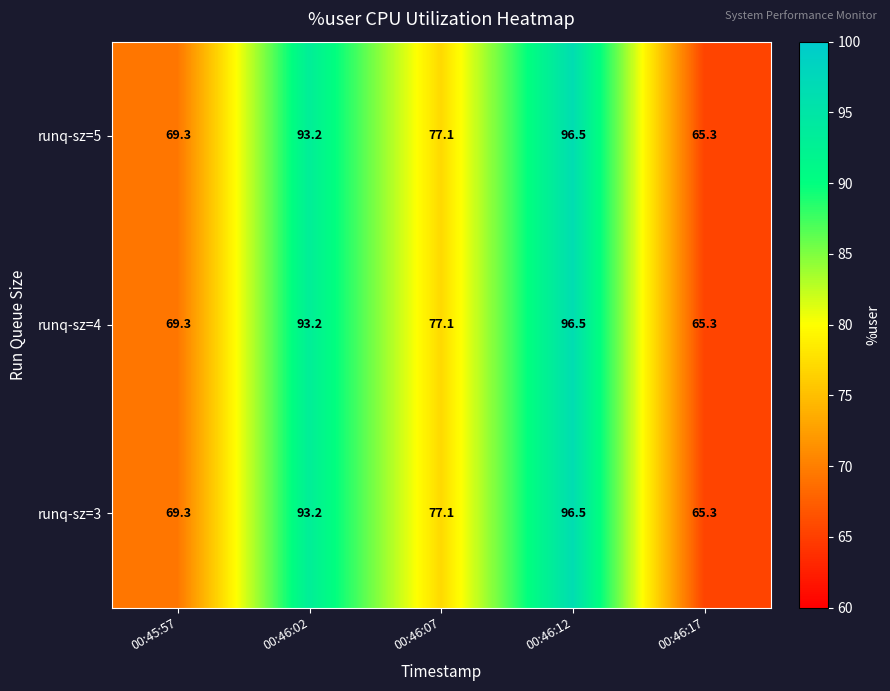

Reading left to right, transcribe all the data shown in this chart.

runq-sz=5: 69.3	93.2	77.1	96.5	65.3
runq-sz=4: 69.3	93.2	77.1	96.5	65.3
runq-sz=3: 69.3	93.2	77.1	96.5	65.3